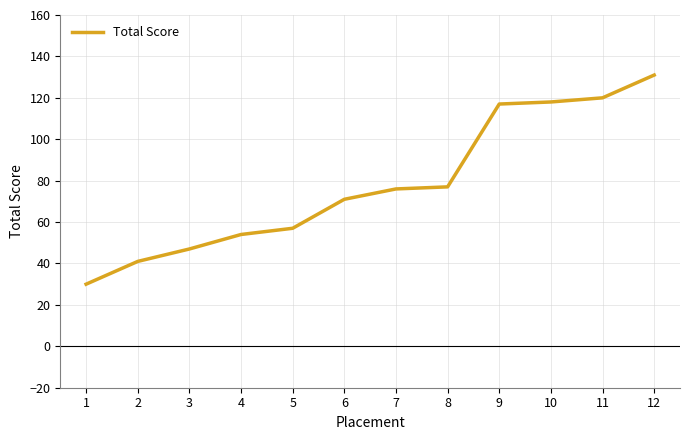

How many distinct data groups are displayed?

1